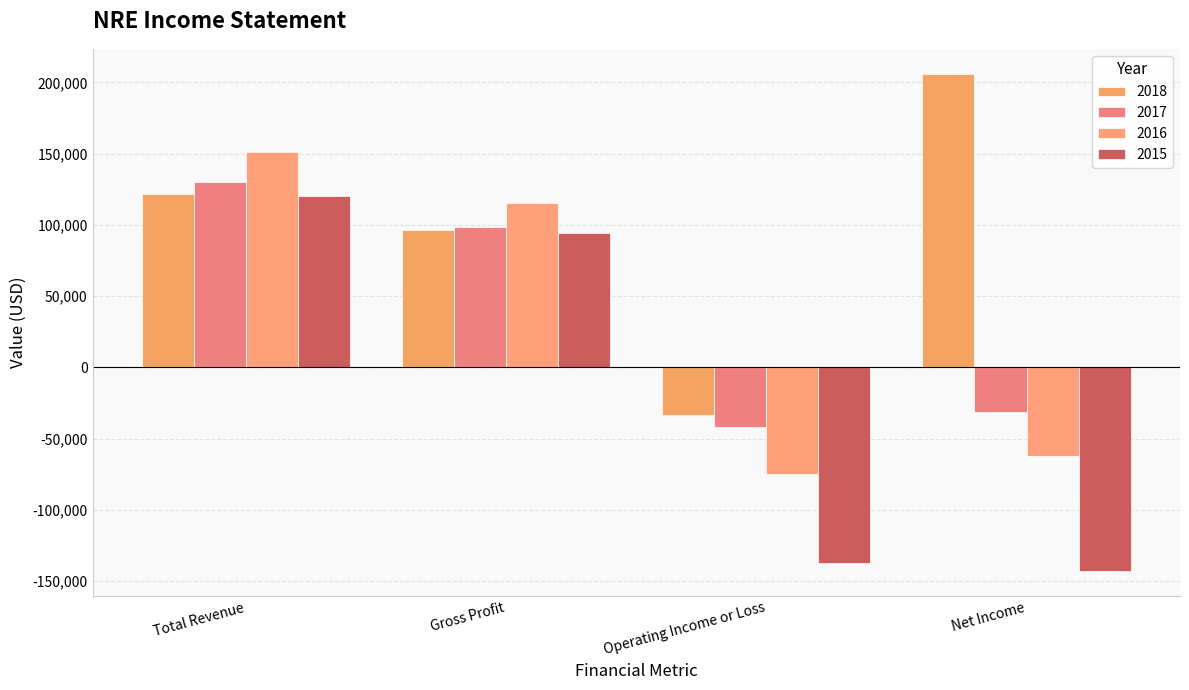

Reading right to left, list all the values displayed in this chart.

2018: 206100	-33200	96500	122000
2017: -31500	-42000	98800	129900
2016: -62500	-75000	115300	151200
2015: -143100	-137500	94000	120500